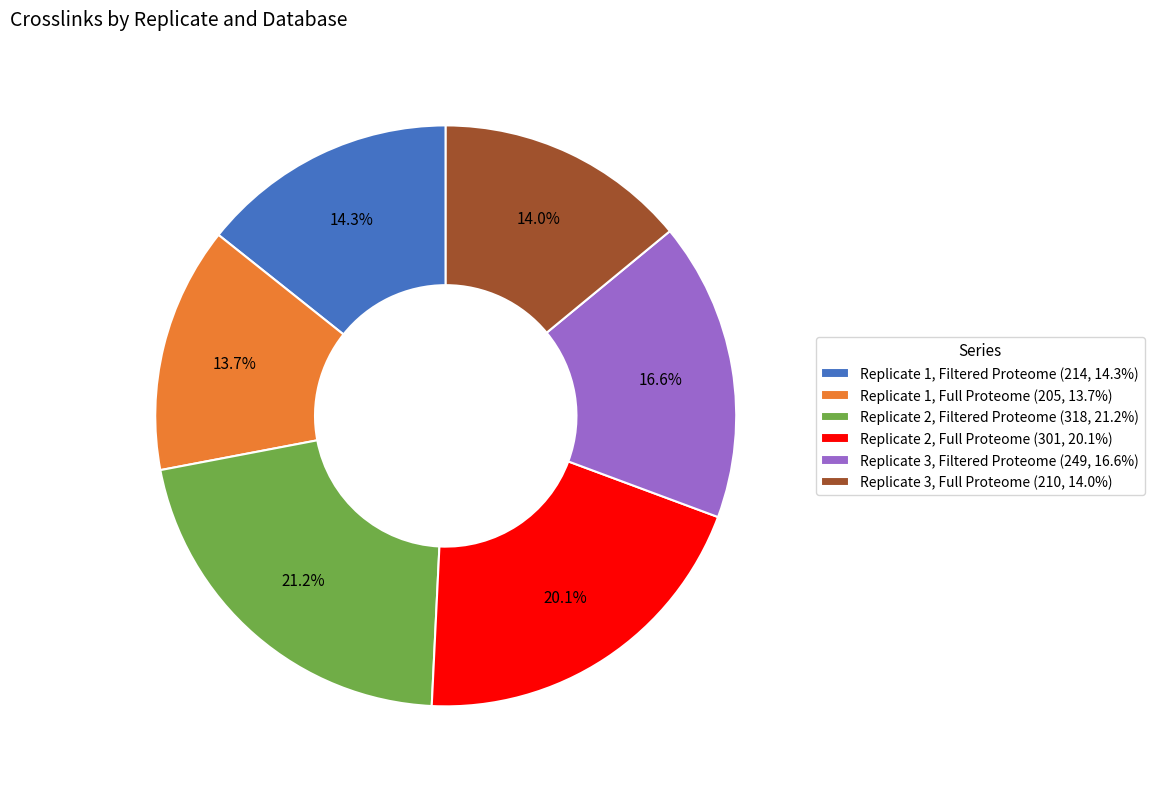

How many slices are in this pie chart?

6